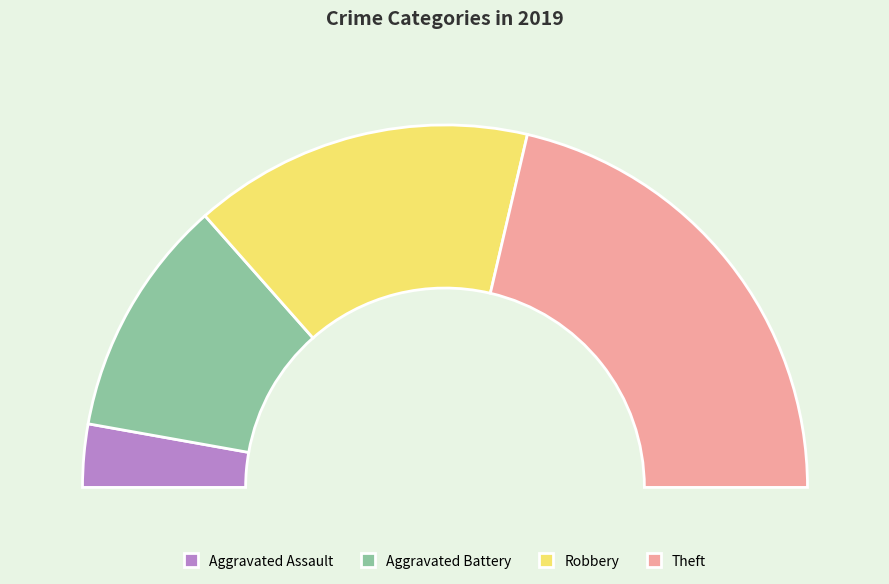

To the nearest percent, what portion does Robbery represent?

30%